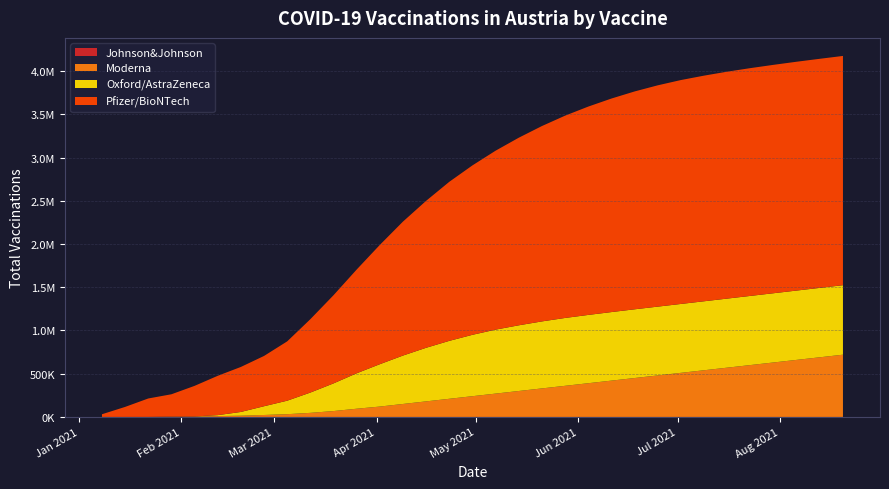

Reading right to left, what are all the values shown in this chart?

Johnson&Johnson: 2021-08-20=0	2021-08-13=0	2021-08-06=0	2021-07-30=0	2021-07-23=0	2021-07-16=0	2021-07-09=0	2021-07-02=0	2021-06-25=0	2021-06-18=0	2021-06-11=0	2021-06-04=0	2021-05-28=0	2021-05-21=0	2021-05-14=0	2021-05-07=0	2021-04-30=0	2021-04-23=0	2021-04-16=0	2021-04-09=0	2021-04-02=0	2021-03-26=0	2021-03-19=0	2021-03-12=0	2021-03-05=0	2021-02-26=0	2021-02-19=0	2021-02-12=0	2021-02-05=0	2021-01-29=0	2021-01-22=0	2021-01-15=0	2021-01-08=0
Moderna: 2021-08-20=720000	2021-08-13=690000	2021-08-06=660000	2021-07-30=630000	2021-07-23=600000	2021-07-16=570000	2021-07-09=540000	2021-07-02=510000	2021-06-25=480000	2021-06-18=450000	2021-06-11=420000	2021-06-04=390000	2021-05-28=360000	2021-05-21=330000	2021-05-14=300000	2021-05-07=270000	2021-04-30=240000	2021-04-23=210000	2021-04-16=180000	2021-04-09=150000	2021-04-02=120000	2021-03-26=95000	2021-03-19=68000	2021-03-12=47121	2021-03-05=31784	2021-02-26=22490	2021-02-19=14127	2021-02-12=10004	2021-02-05=5925	2021-01-29=4237	2021-01-22=305	2021-01-15=90	2021-01-08=0
Oxford/AstraZeneca: 2021-08-20=804000	2021-08-13=803000	2021-08-06=802000	2021-07-30=801000	2021-07-23=800000	2021-07-16=799000	2021-07-09=798000	2021-07-02=797000	2021-06-25=796000	2021-06-18=795000	2021-06-11=793000	2021-06-04=790000	2021-05-28=785000	2021-05-21=775000	2021-05-14=760000	2021-05-07=740000	2021-04-30=710000	2021-04-23=670000	2021-04-16=620000	2021-04-09=560000	2021-04-02=490000	2021-03-26=410000	2021-03-19=320000	2021-03-12=234799	2021-03-05=156157	2021-02-26=101323	2021-02-19=43542	2021-02-12=10780	2021-02-05=1	2021-01-29=0	2021-01-22=0	2021-01-15=0	2021-01-08=0
Pfizer/BioNTech: 2021-08-20=2652000	2021-08-13=2650000	2021-08-06=2647000	2021-07-30=2642000	2021-07-23=2635000	2021-07-16=2625000	2021-07-09=2610000	2021-07-02=2590000	2021-06-25=2560000	2021-06-18=2520000	2021-06-11=2470000	2021-06-04=2410000	2021-05-28=2340000	2021-05-21=2260000	2021-05-14=2170000	2021-05-07=2070000	2021-04-30=1960000	2021-04-23=1840000	2021-04-16=1700000	2021-04-09=1550000	2021-04-02=1380000	2021-03-26=1200000	2021-03-19=1020000	2021-03-12=848903	2021-03-05=686198	2021-02-26=581836	2021-02-19=520711	2021-02-12=455032	2021-02-05=353524	2021-01-29=257964	2021-01-22=213250	2021-01-15=115849	2021-01-08=31101